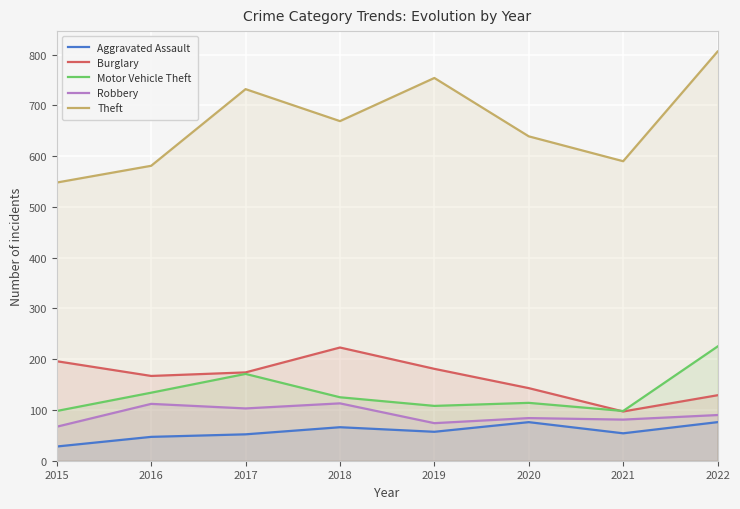

What are all the series names shown in the legend?

Aggravated Assault, Burglary, Motor Vehicle Theft, Robbery, Theft